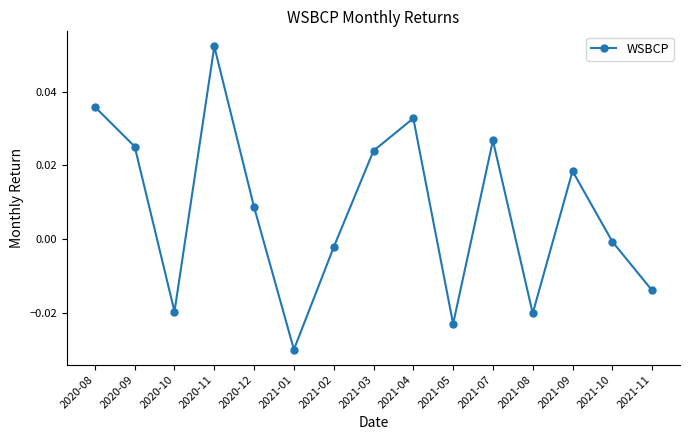

Where is the first local maximum?

2020-11